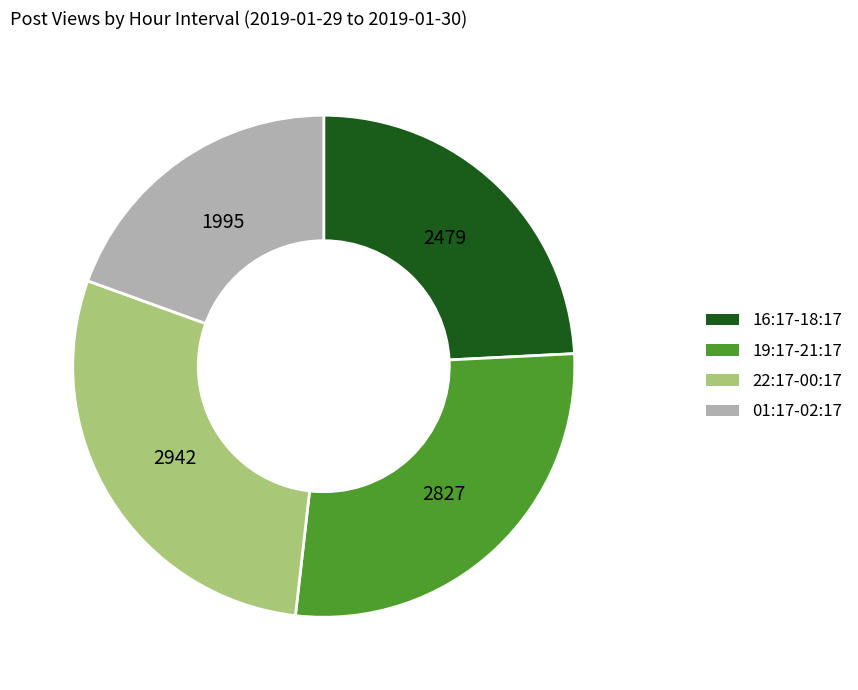

Is there a majority slice in this chart?

No